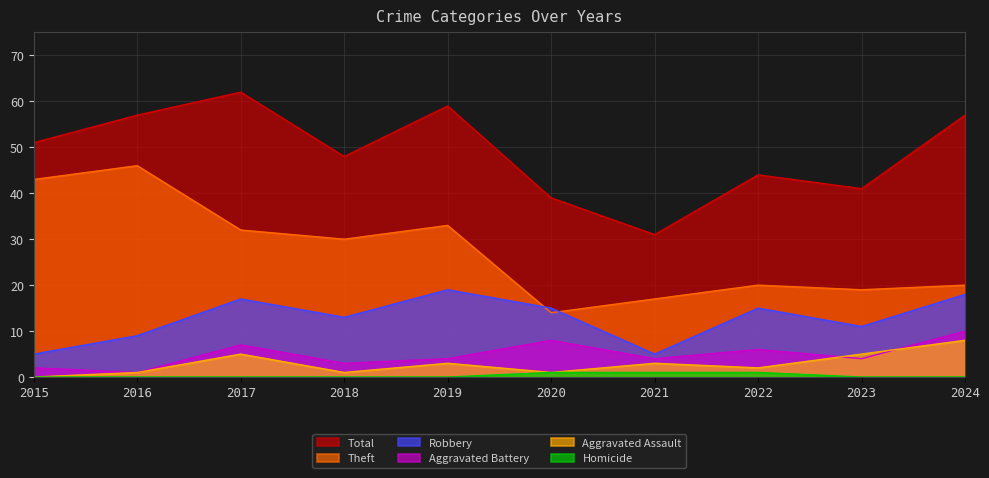

How many Aggravated Assault values are between 1 and 5?

8